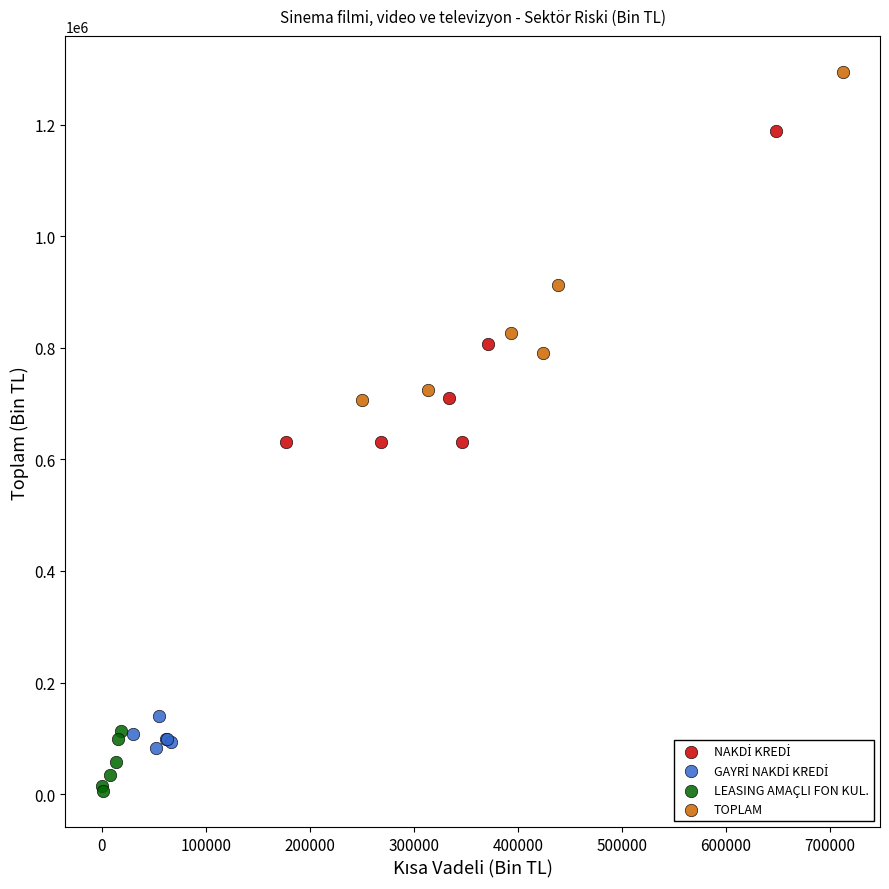

Which series reaches the maximum Y coordinate?

TOPLAM